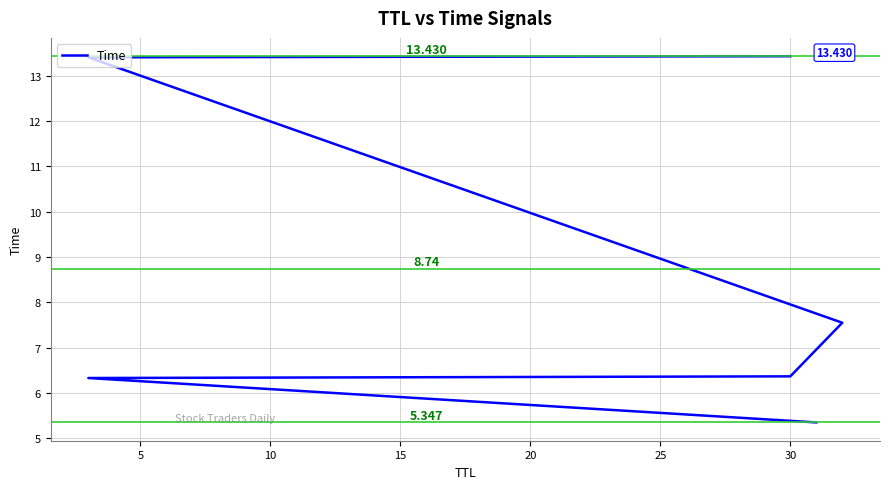

Does the chart display data point markers on the line(s)?

No